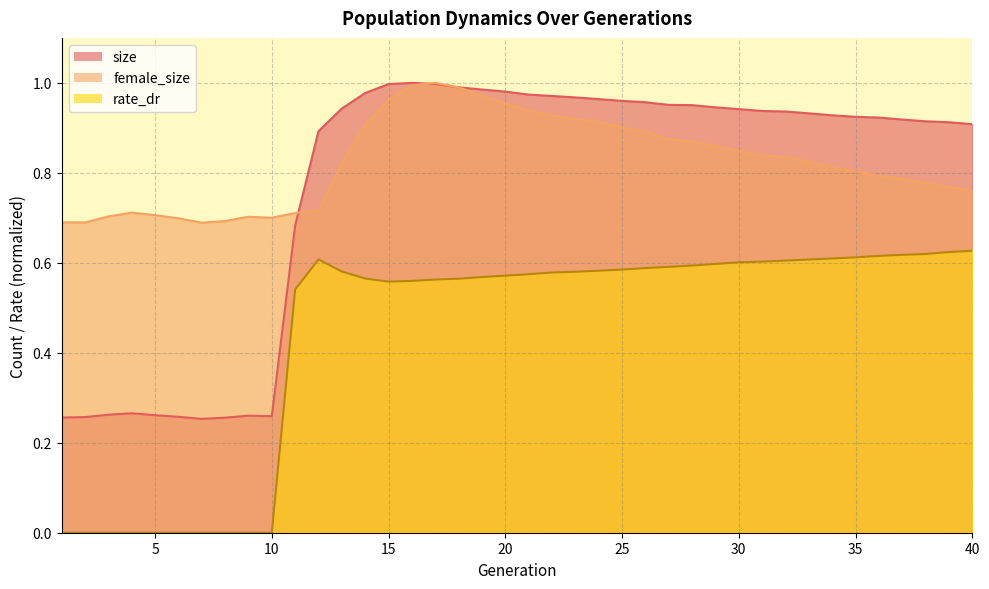

How many times do female_size and size cross each other?

3